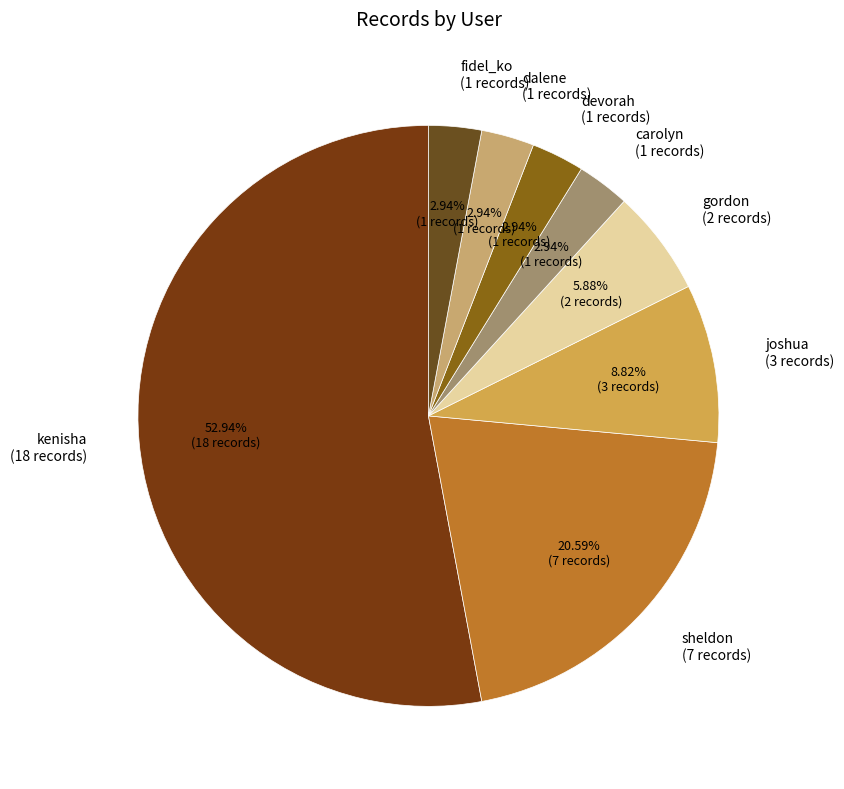

Is there a majority slice in this chart?

Yes